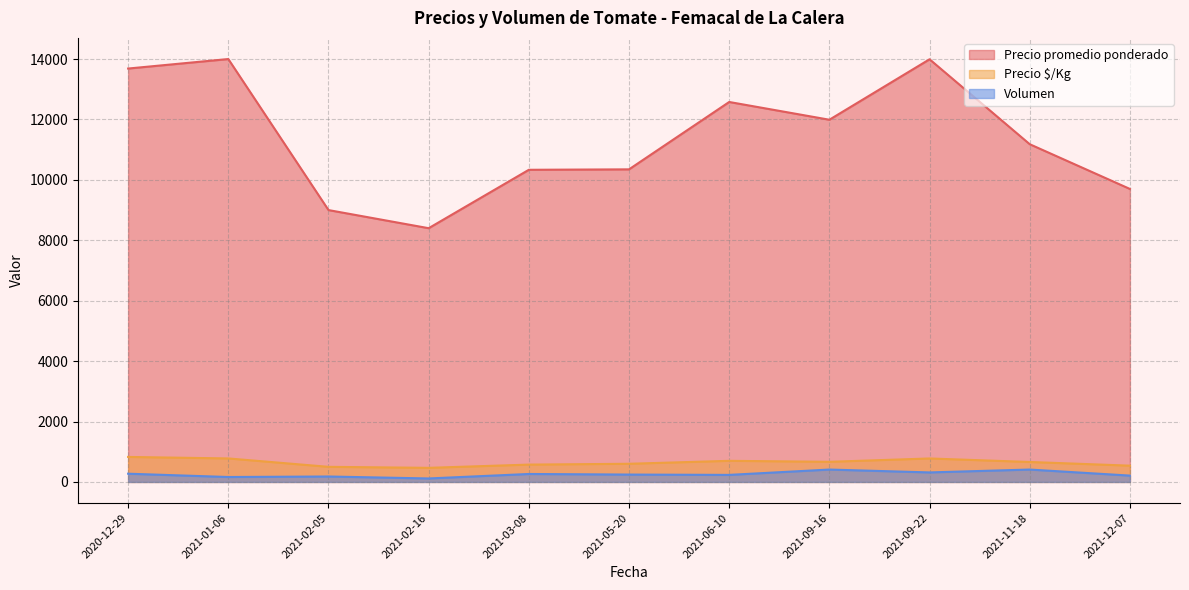

What is the lowest value of the Precio promedio ponderado series?

8400.0